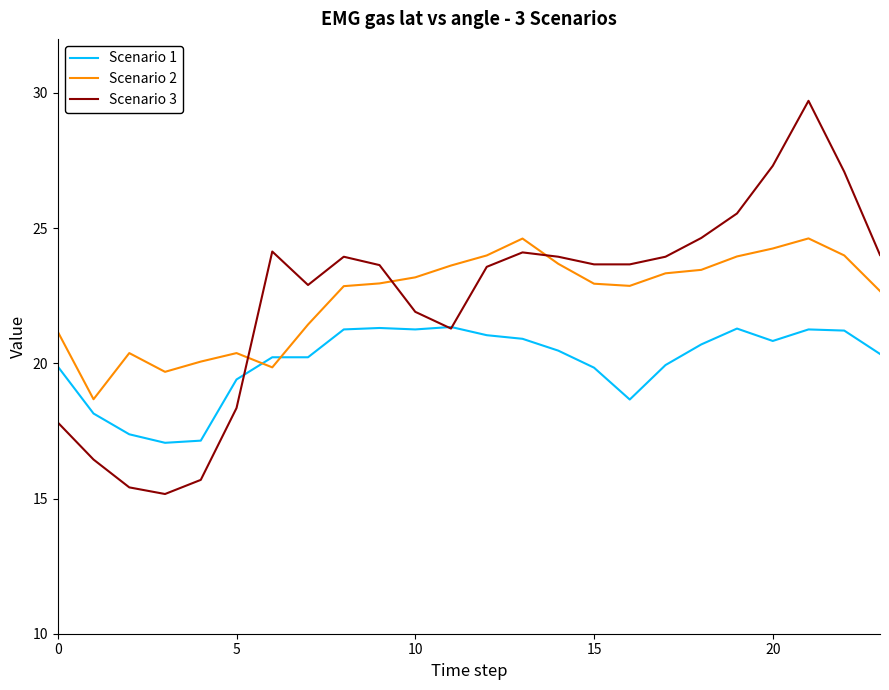

What is the greatest value displayed?

29.7